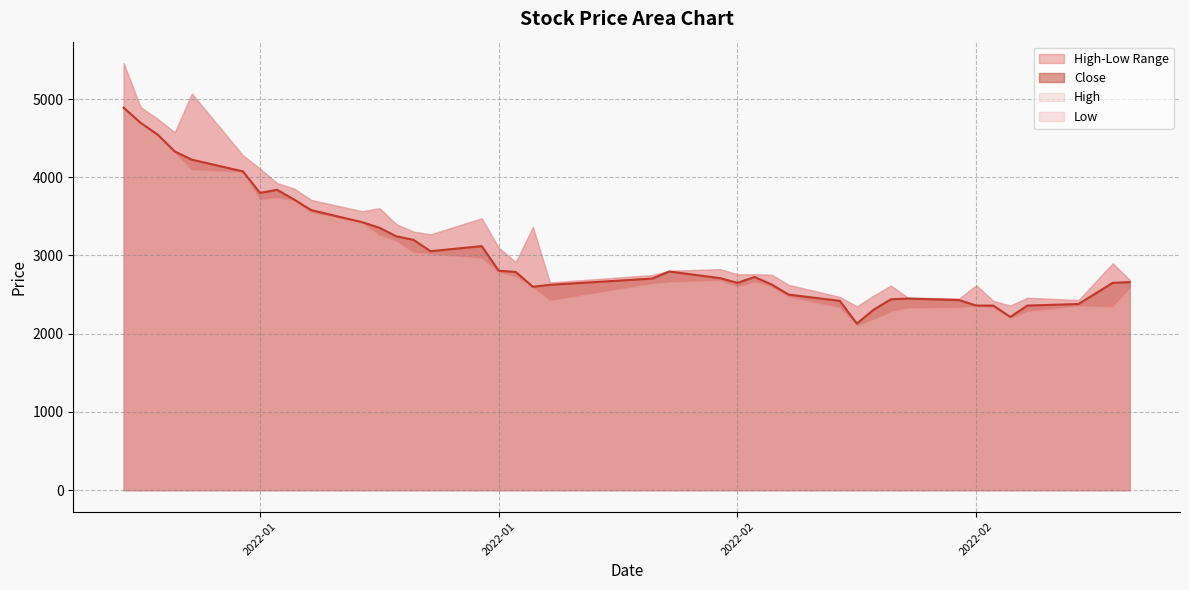

List the labels in order of High value, largest first.

2022-01-03, 2022-01-07, 2022-01-04, 2022-01-05, 2022-01-06, 2022-01-10, 2022-01-11, 2022-01-12, 2022-01-13, 2022-01-14, 2022-01-18, 2022-01-17, 2022-01-24, 2022-01-19, 2022-01-27, 2022-01-20, 2022-01-21, 2022-01-25, 2022-01-26, 2022-03-02, 2022-02-07, 2022-02-04, 2022-02-08, 2022-02-09, 2022-02-10, 2022-02-03, 2022-03-03, 2022-01-28, 2022-02-11, 2022-02-22, 2022-02-17, 2022-02-16, 2022-02-14, 2022-02-18, 2022-02-25, 2022-02-21, 2022-02-28, 2022-02-23, 2022-02-24, 2022-02-15